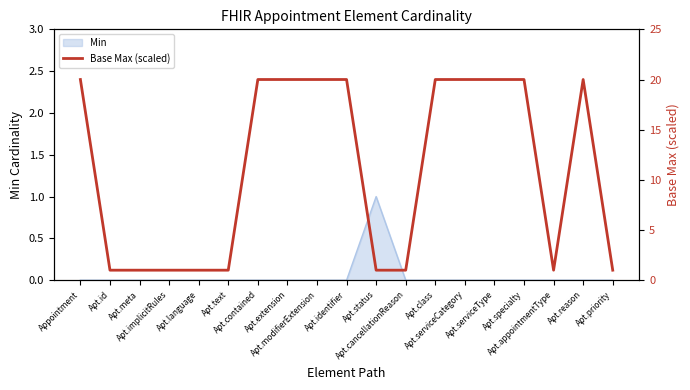

Which label corresponds to the smallest value in the chart?

Apt.id